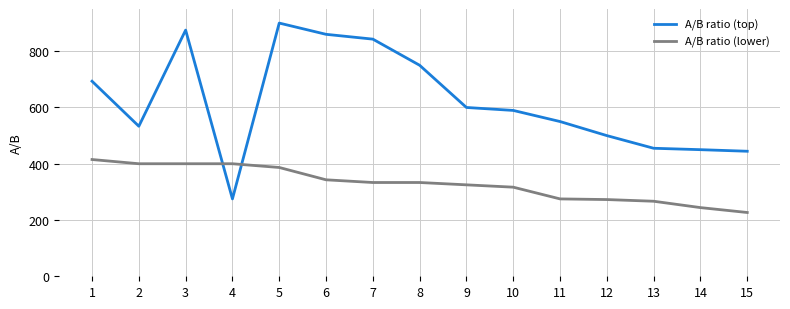

Which category has the highest value in the A/B ratio (lower) series?

1